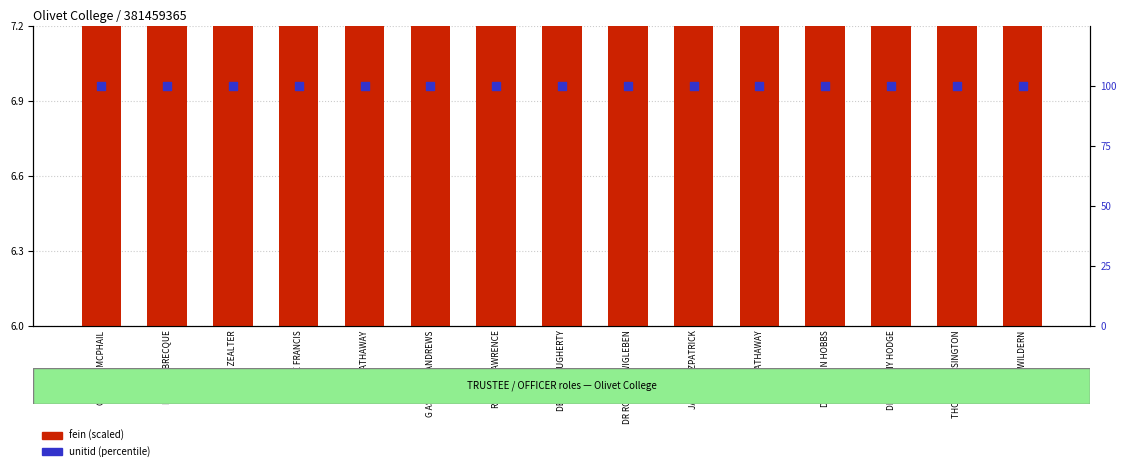

Which series reaches the maximum Y coordinate?

unitid (percentile)